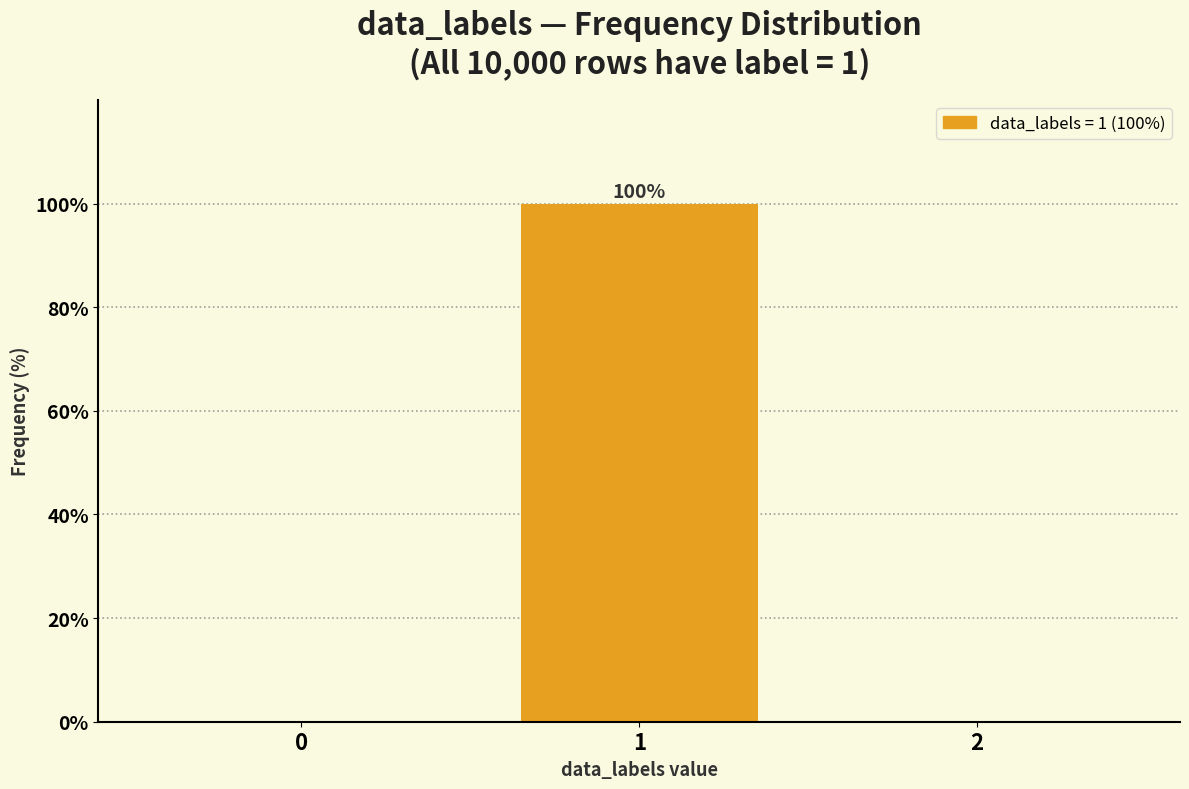

Reading left to right, list all the values displayed in this chart.

0=0	1=100	2=0